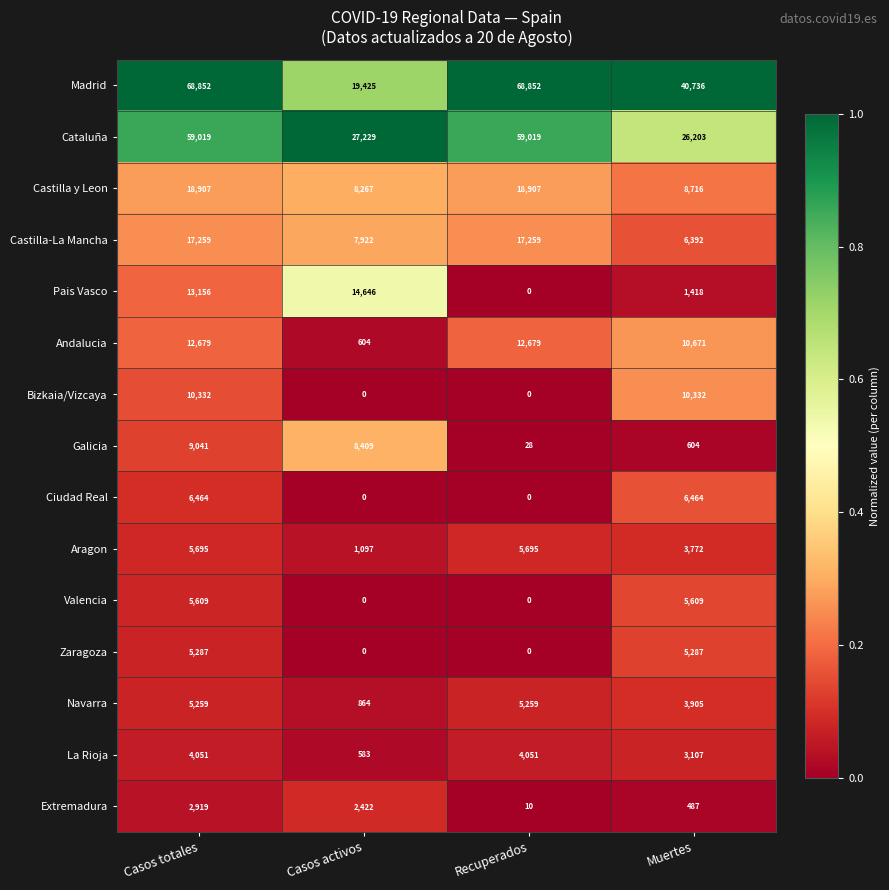

What is the total value across all series at Casos totales?

244529